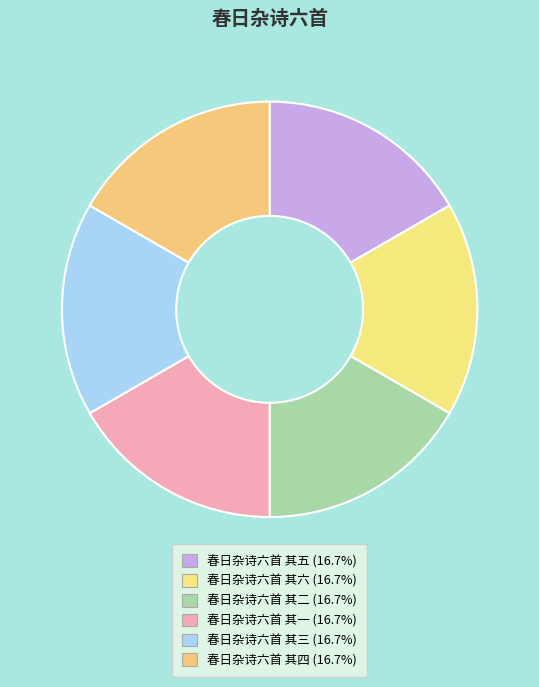

Count the number of slices in the pie.

6